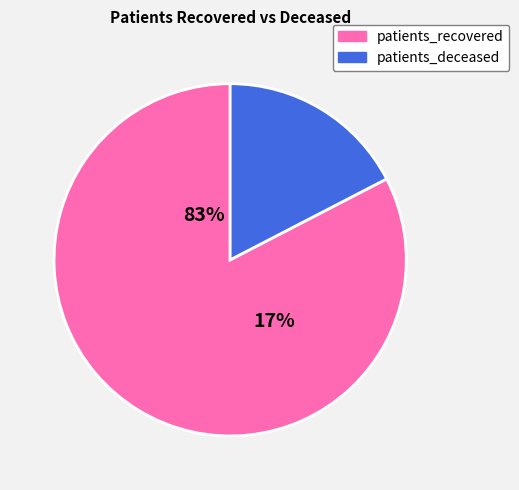

At 40 - 44, list the series in order from largest to smallest.

patients_recovered, patients_deceased